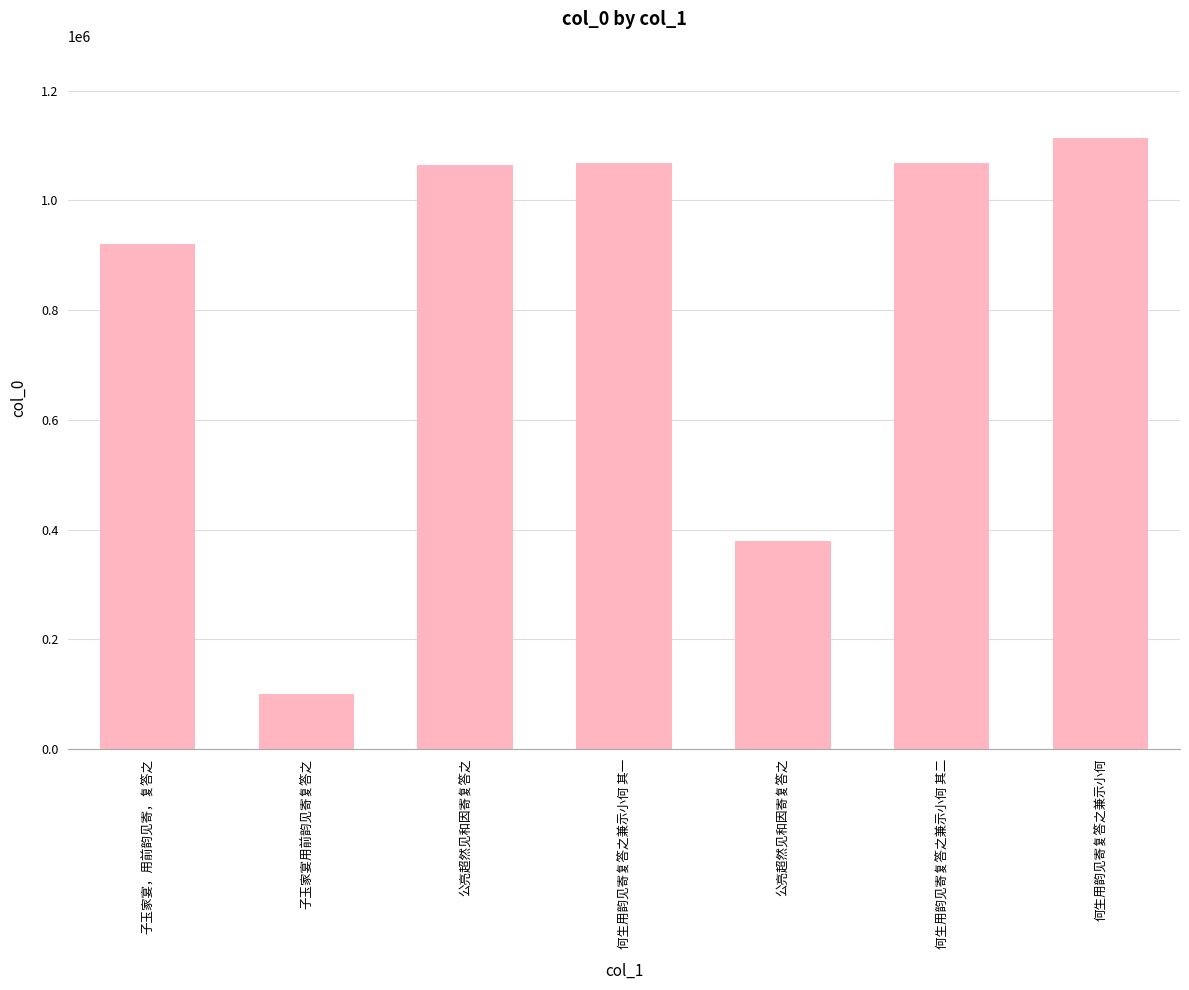

What is the label of the 4th bar from the left?

何生用韵见寄复答之兼示小何 其一